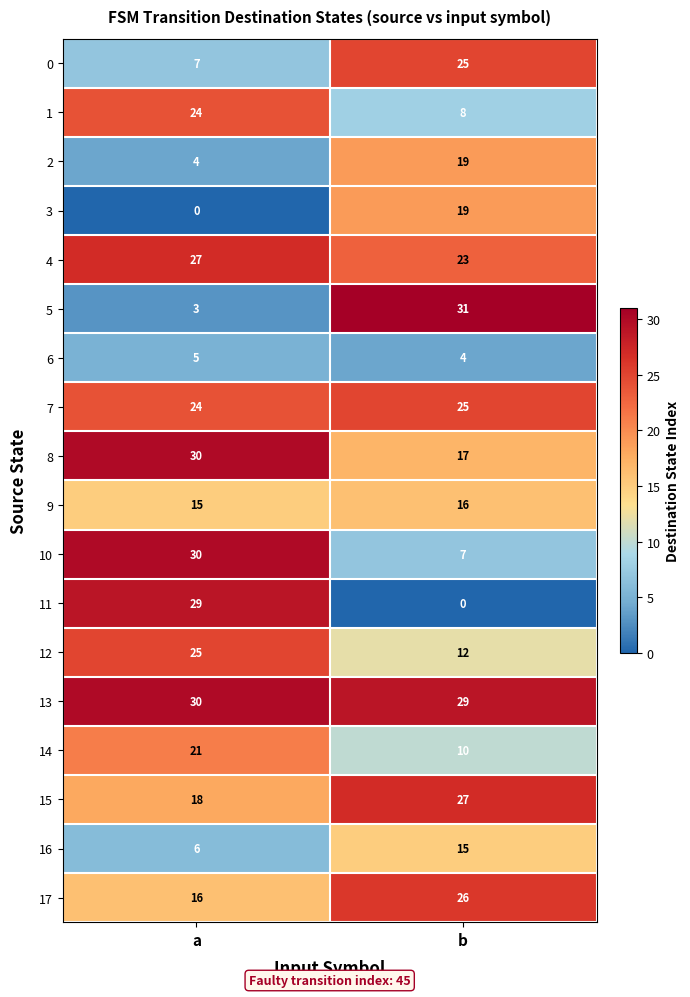

What is the difference between the 4 values at b and a?

4